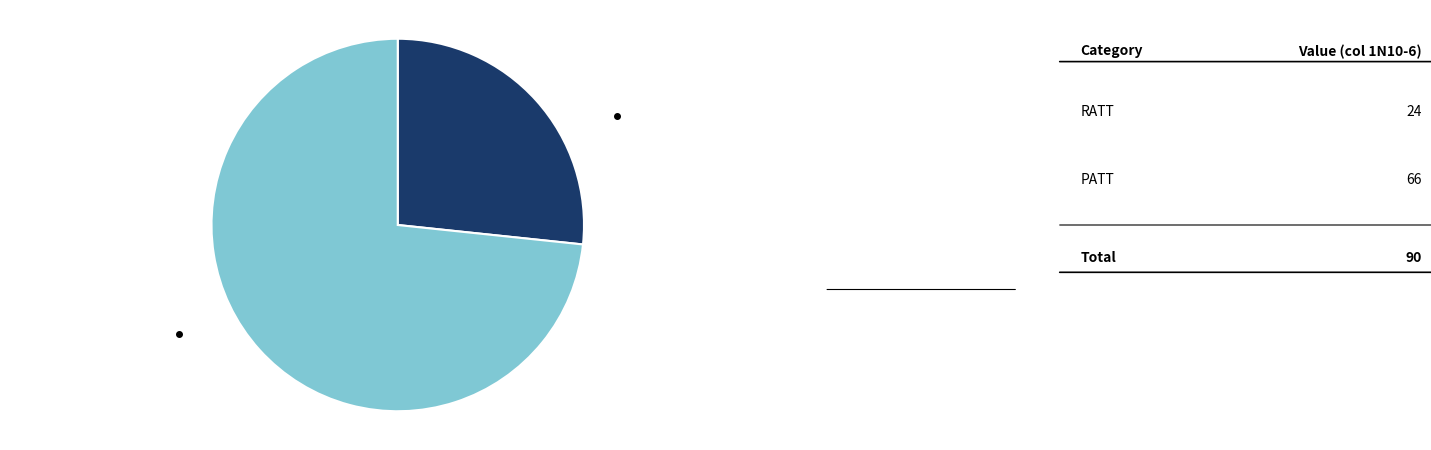

To the nearest percent, what percentage of the pie is PATT?

73%